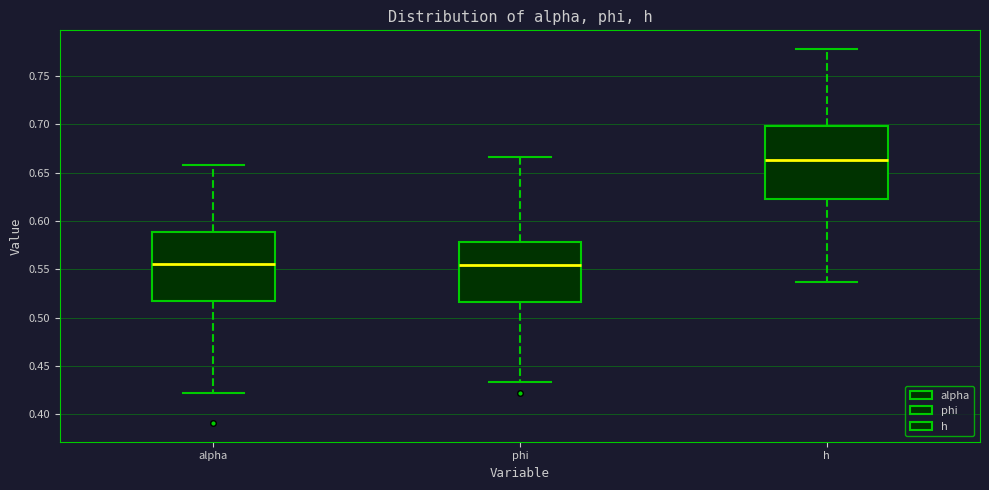

Where does the upper whisker of the box for alpha end on the y-axis? The values are not printed on the chart, so give them approximately, as read against the axis.

0.660